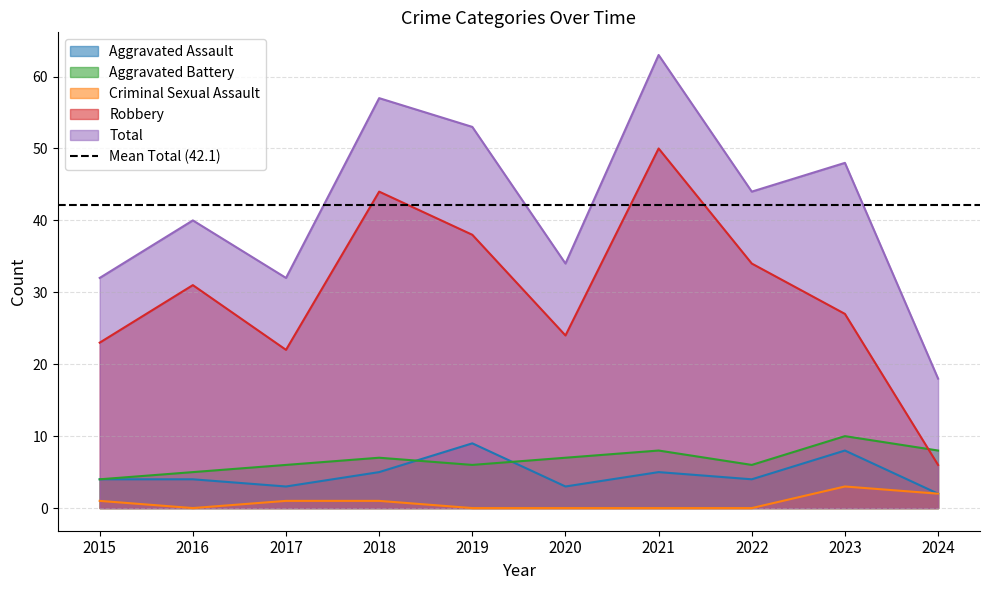

What is the greatest value displayed?

63